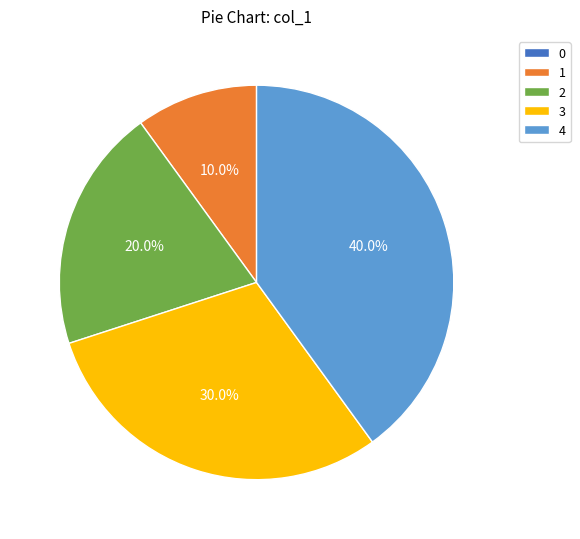

What is the ratio of the value at 4 to the value at 3?

1.3